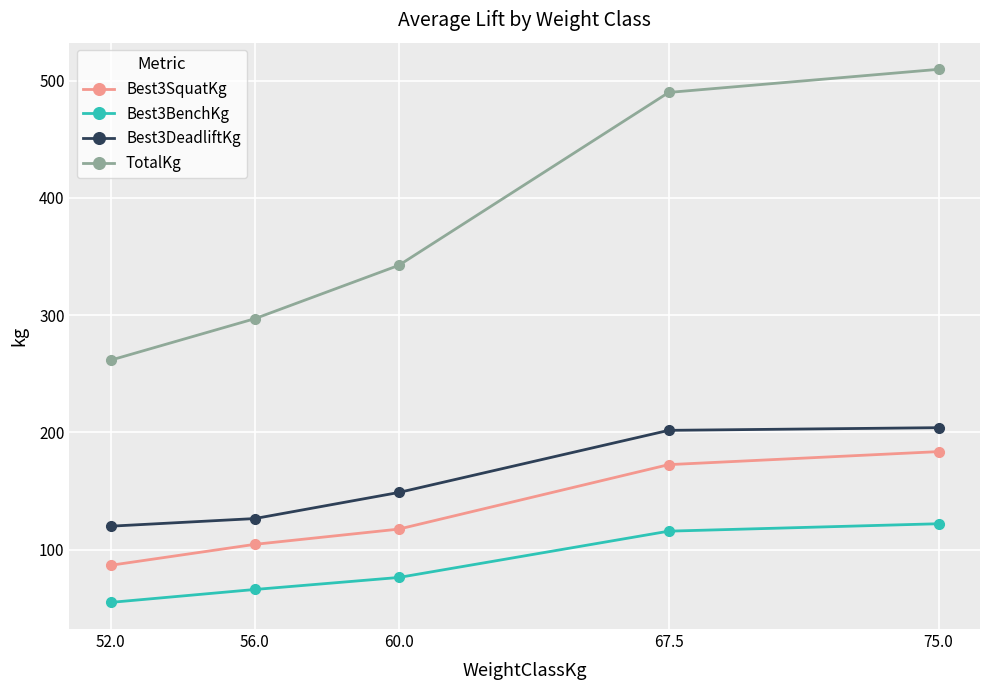

At which label is TotalKg closest to 385?

60.0